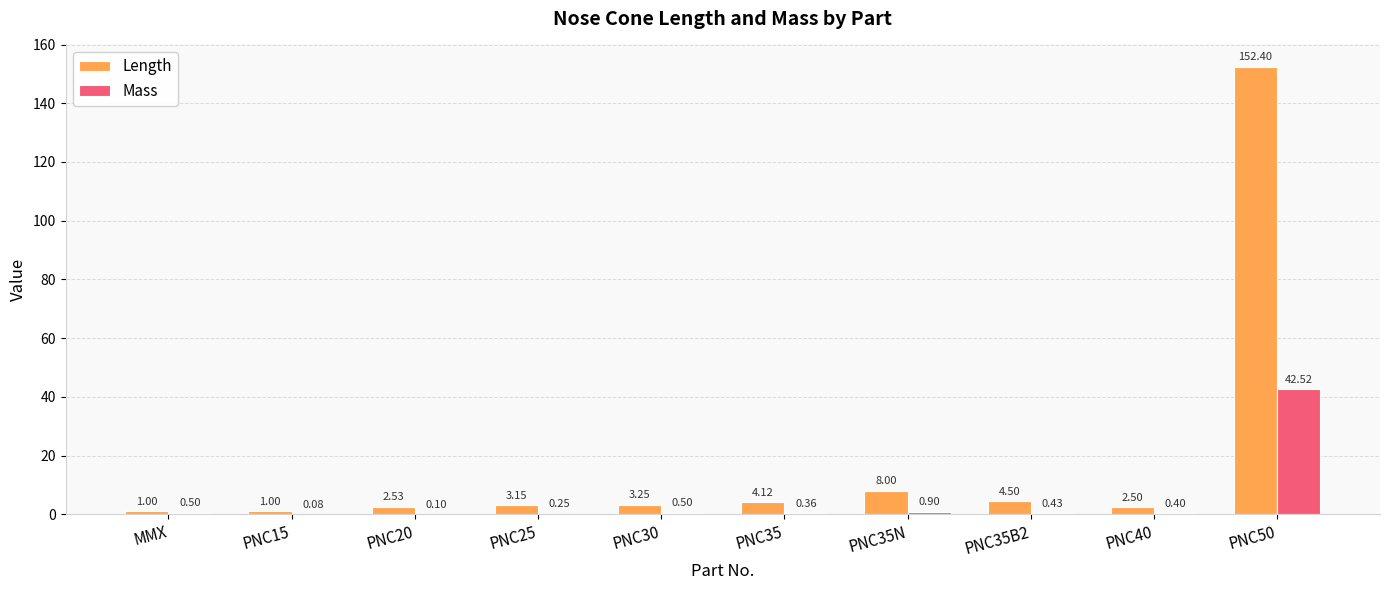

Which series changed the most between PNC25 and PNC35B2?

Length